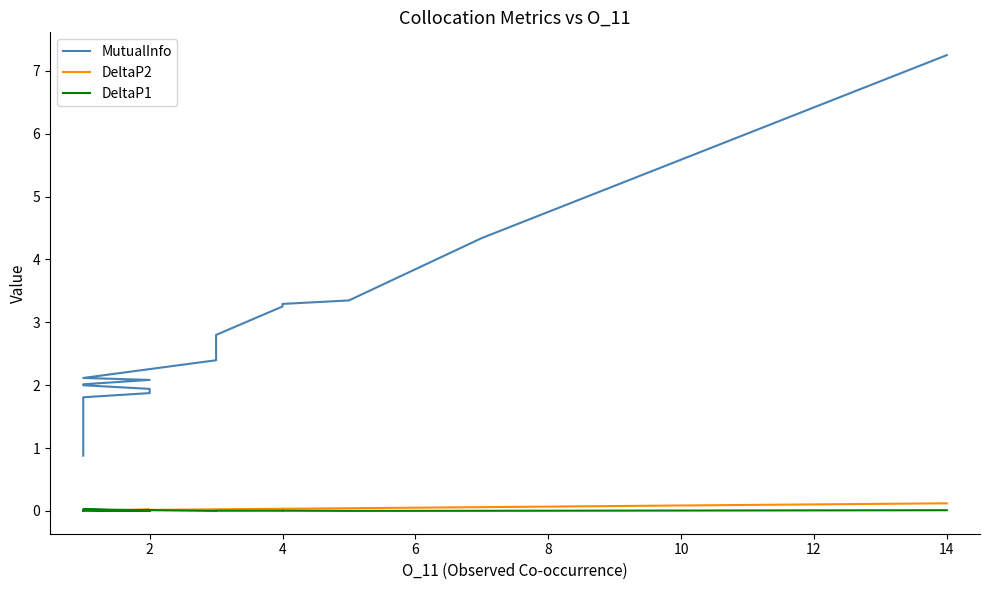

The value of DeltaP1 at 2 is 0.0. True or false?

True